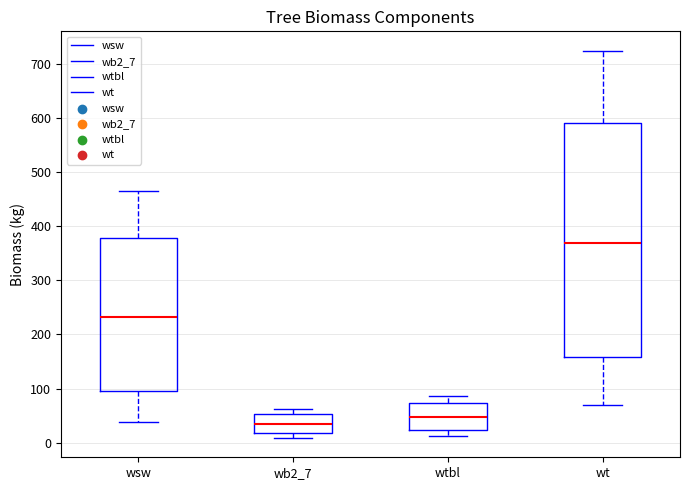

Reading left to right, read every box against the y-axis: the position of its median line, the range the box covers, and the ends of its whiskers. The values are not printed on the chart, so give them approximately, as read against the axis.

wsw: median 230, box 100 to 380, whiskers 40 to 470
wb2_7: median 30, box 20 to 50, whiskers 10 to 60
wtbl: median 50, box 20 to 70, whiskers 10 to 90
wt: median 370, box 160 to 590, whiskers 70 to 720